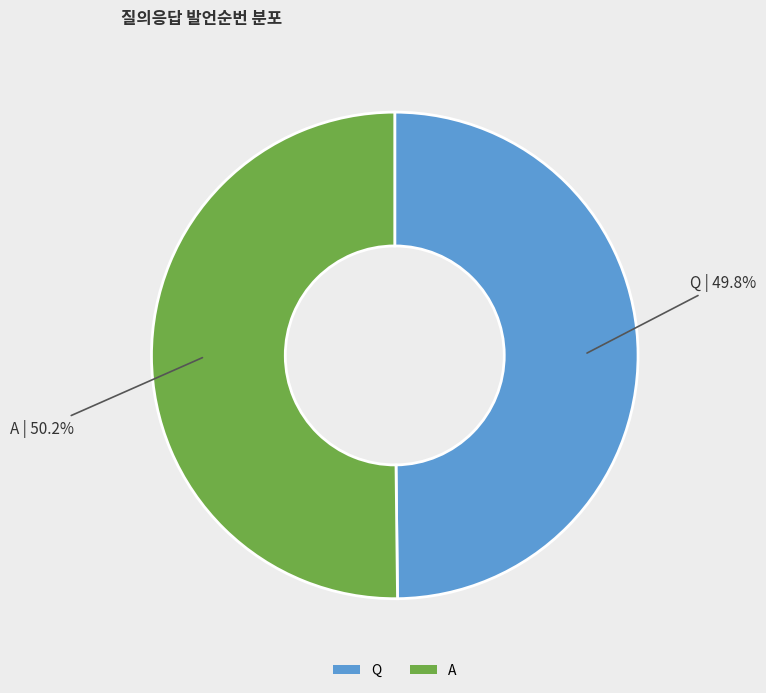

To the nearest percent, what is the combined percentage of A and Q?

100%